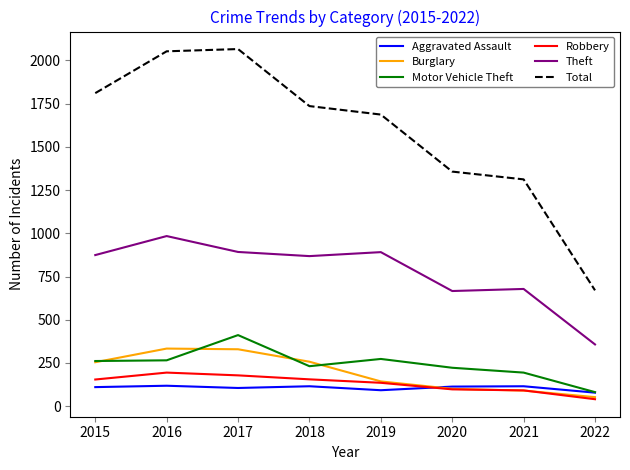

List the series in order of their peak value, lowest first.

Aggravated Assault, Robbery, Burglary, Motor Vehicle Theft, Theft, Total